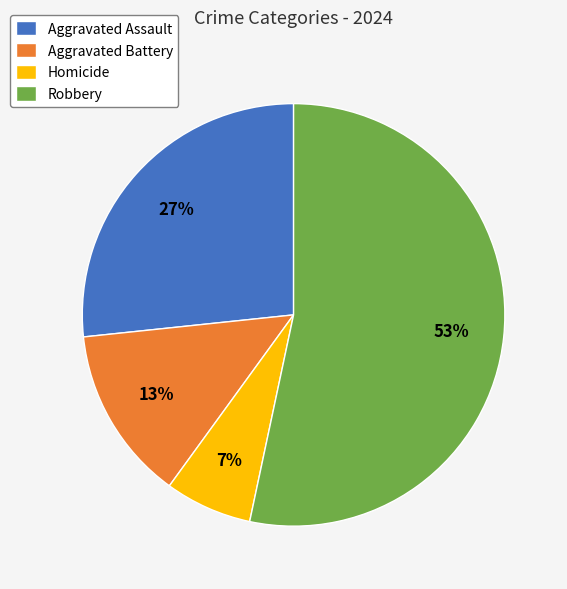

Between Homicide and Robbery, which is larger?

Robbery